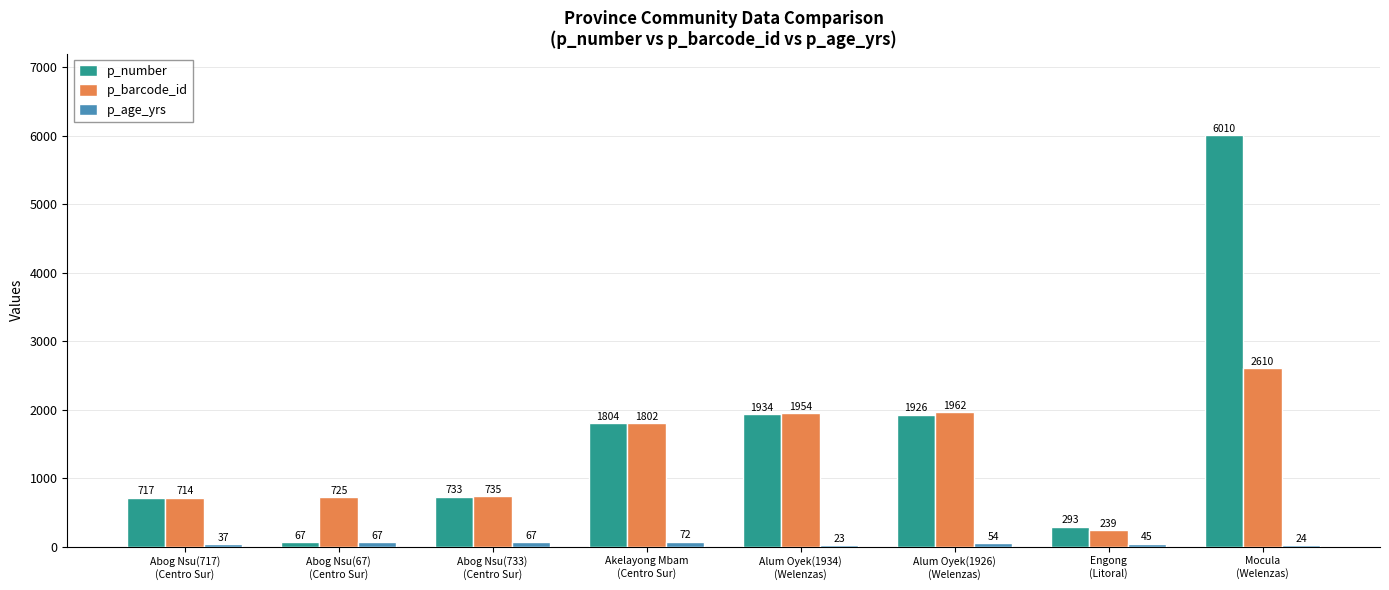

Is it true that p_number equals 1971 at Mocula
(Welenzas)?

False